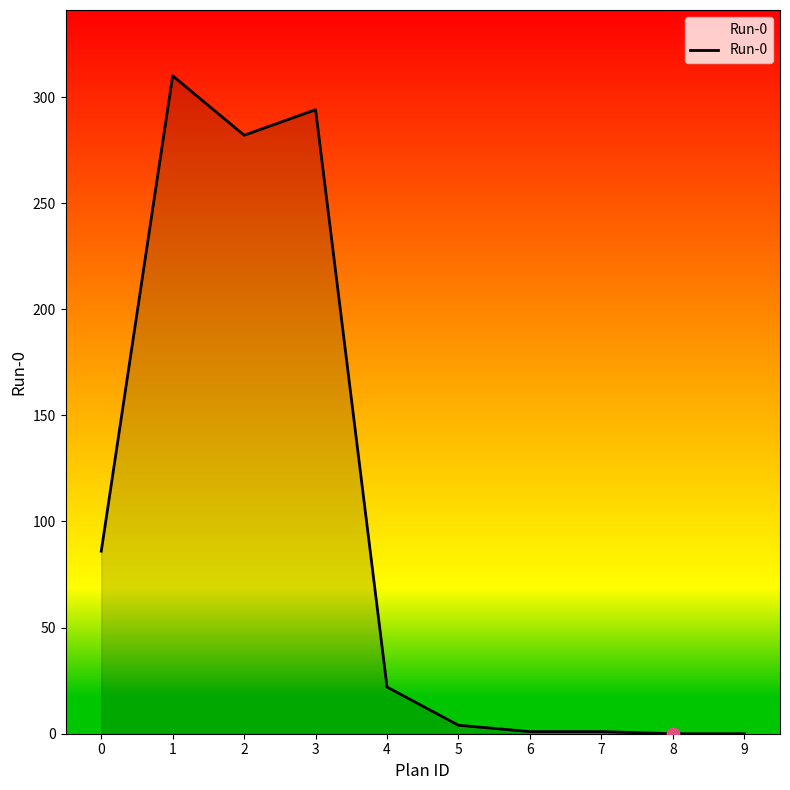

What is the change in value from 0 to 1?

+224